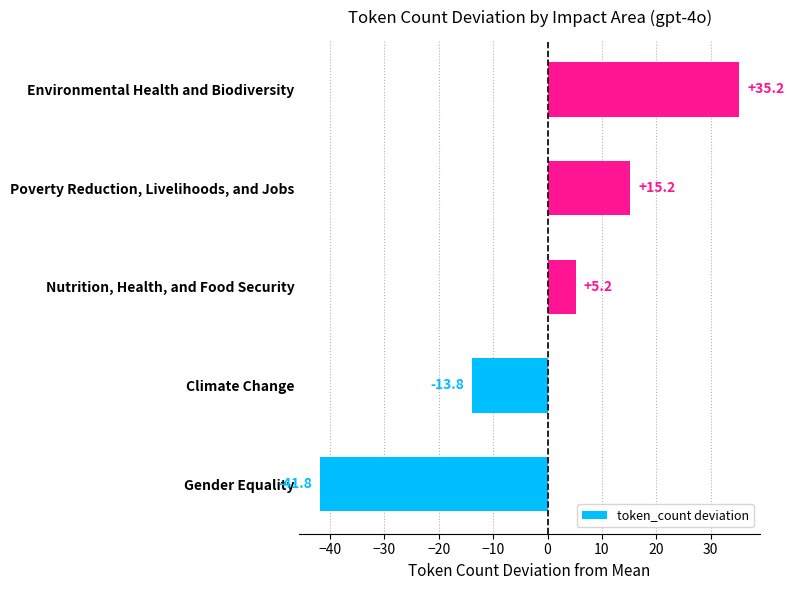

How many values are below zero?

2